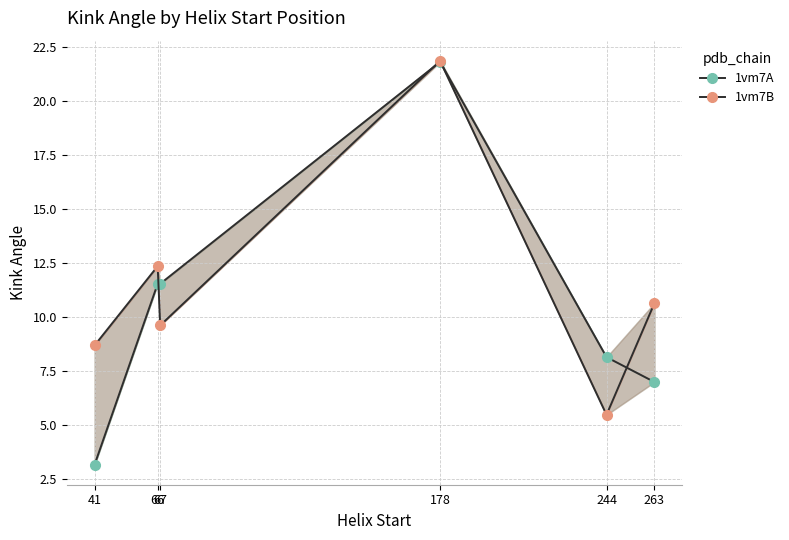

Which series has the largest range (max minus min)?

1vm7A